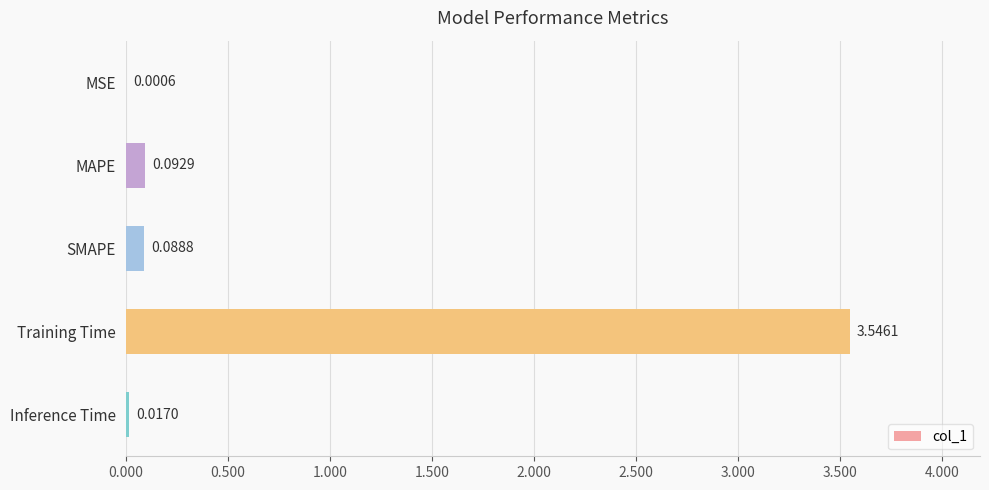

Which category has the highest value across all series?

Training Time